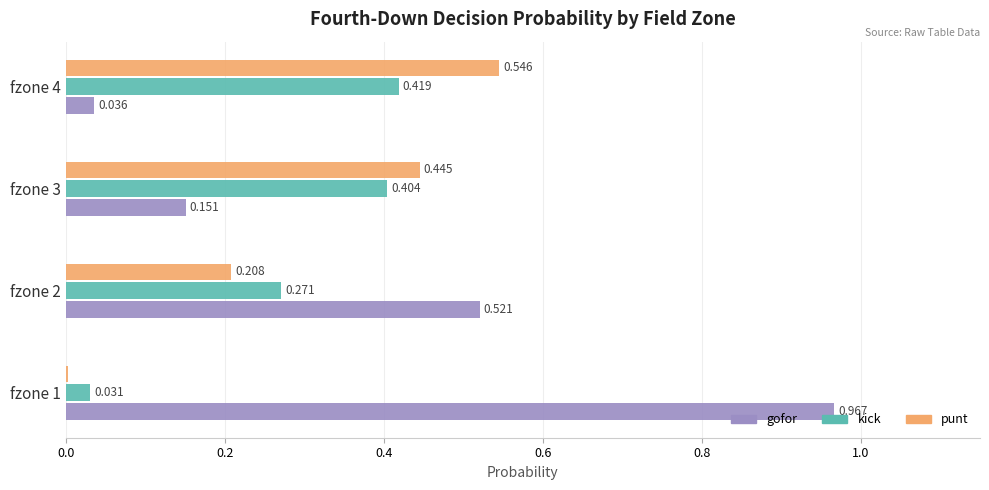

Which series has the largest total across all categories?

gofor